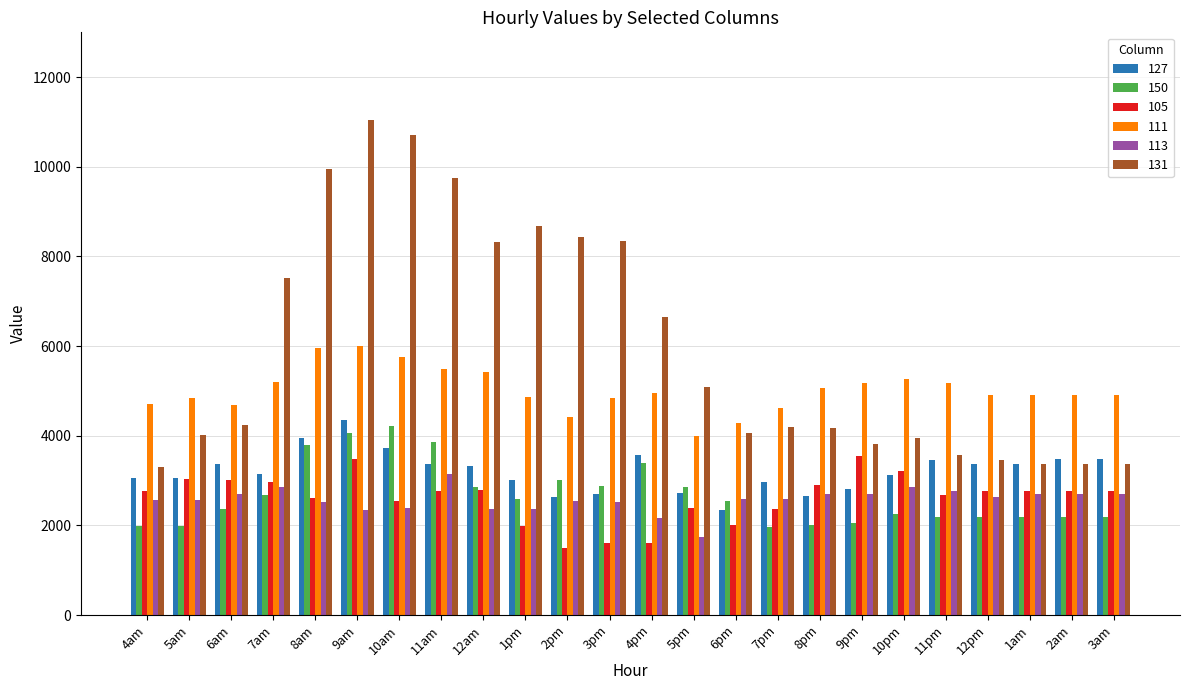

What is the average value of the 105 series?

2619.5